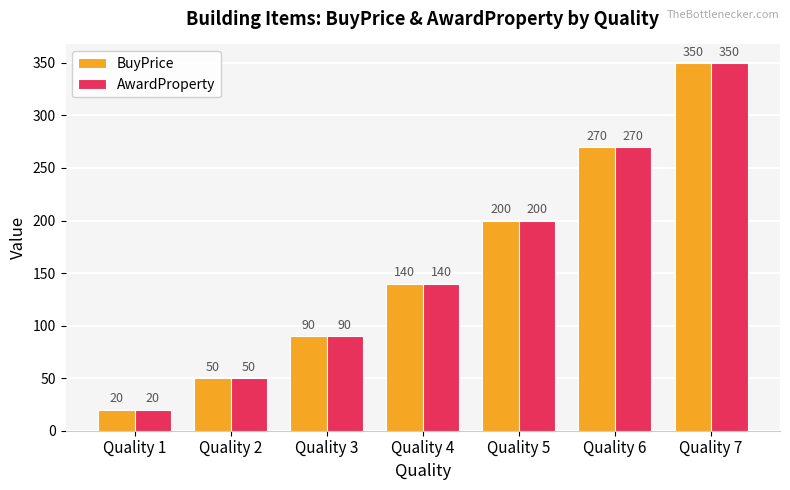

Which category has the lowest value in the BuyPrice series?

Quality 1